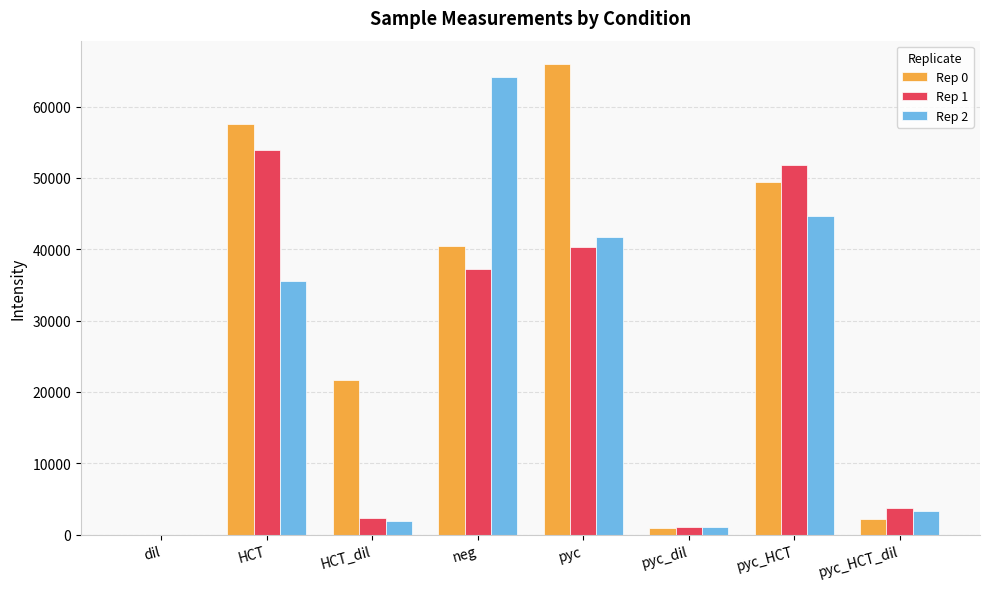

Which category has the highest value in the Rep 2 series?

neg